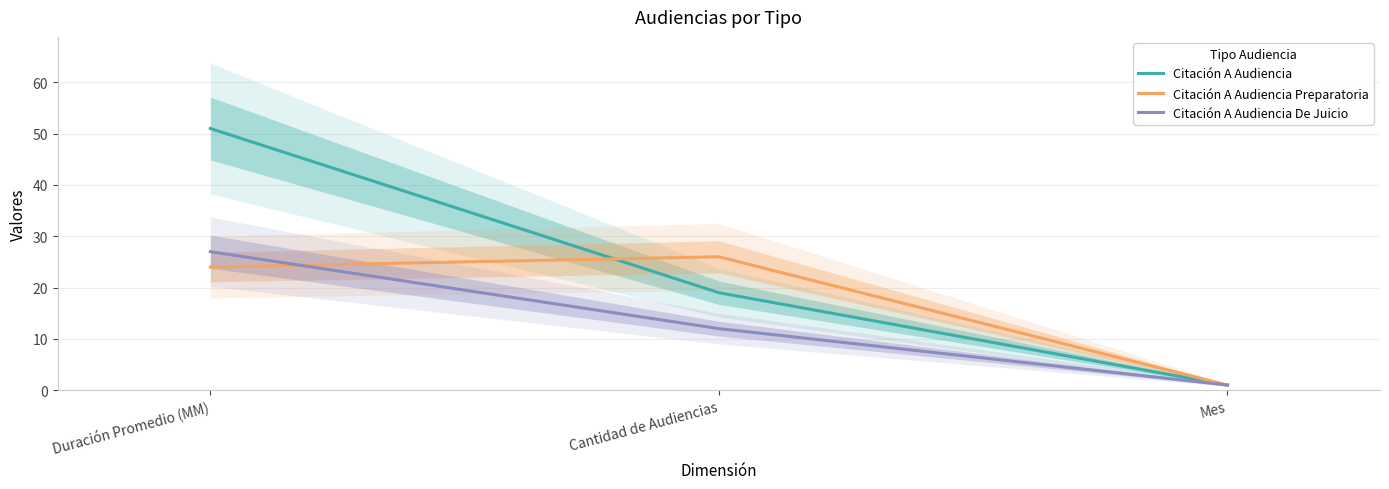

Between Duración Promedio (MM) and Cantidad de Audiencias, which series saw the biggest shift?

Citación A Audiencia